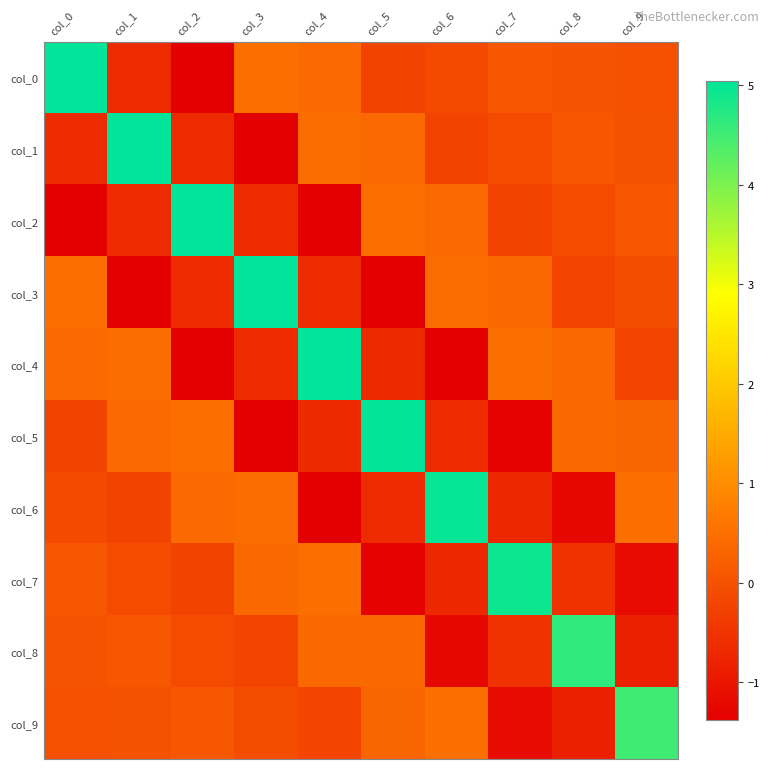

What is the greatest value displayed?

5.0